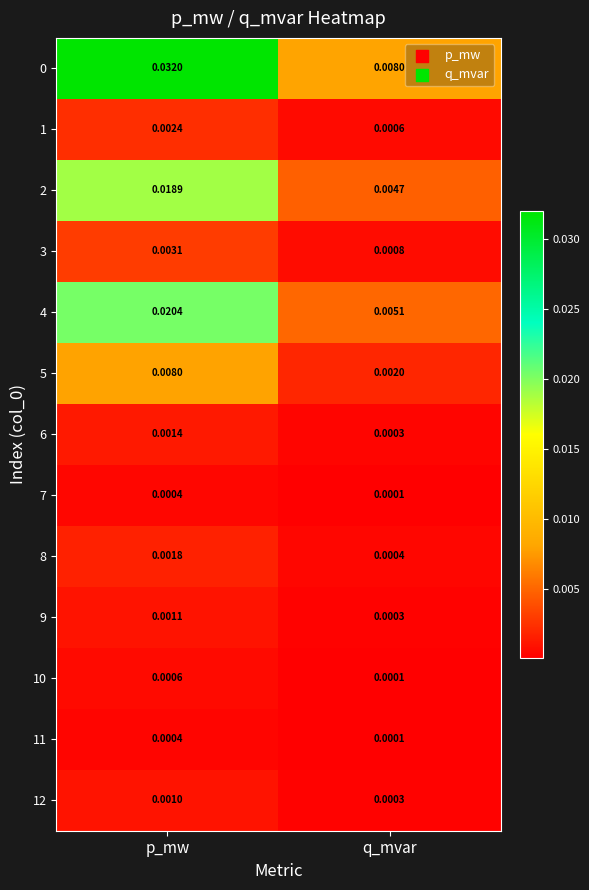

At which category is the sum across all series the highest?

p_mw